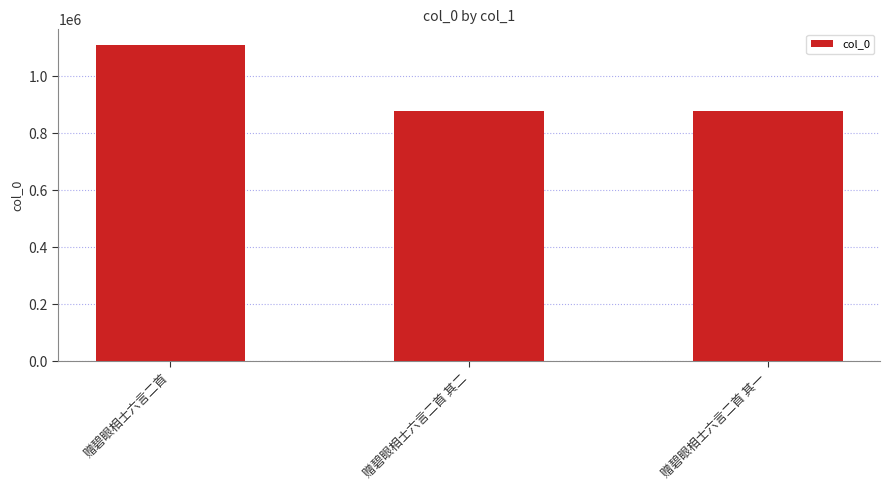

What is the approximate value at 赠碧眼相士六言二首 其一?

879009